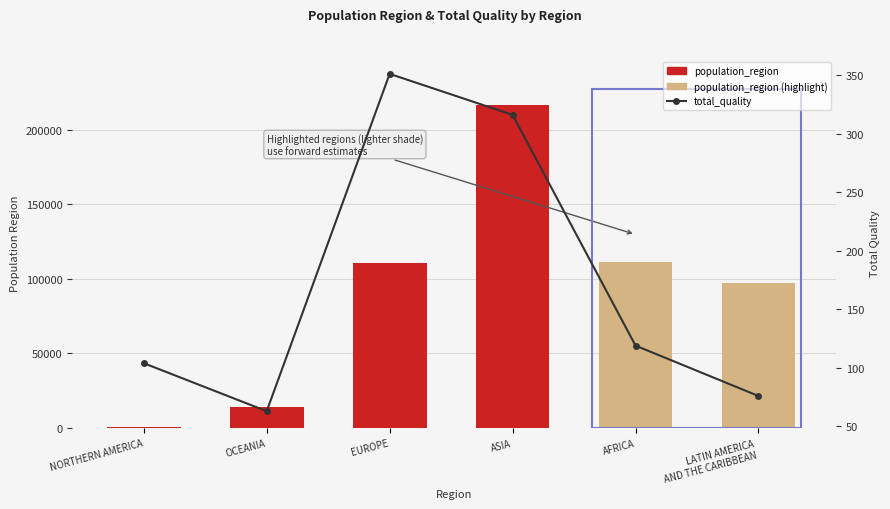

Reading left to right, transcribe all the data shown in this chart.

population_region: NORTHERN AMERICA=736.1	OCEANIA=14218.2	EUROPE=110839.0	ASIA=216215.5	AFRICA=111527.6	LATIN AMERICA
AND THE CARIBBEAN=97365.7
total_quality: NORTHERN AMERICA=104.0	OCEANIA=63.0	EUROPE=351.0	ASIA=316.0	AFRICA=119.0	LATIN AMERICA
AND THE CARIBBEAN=76.0